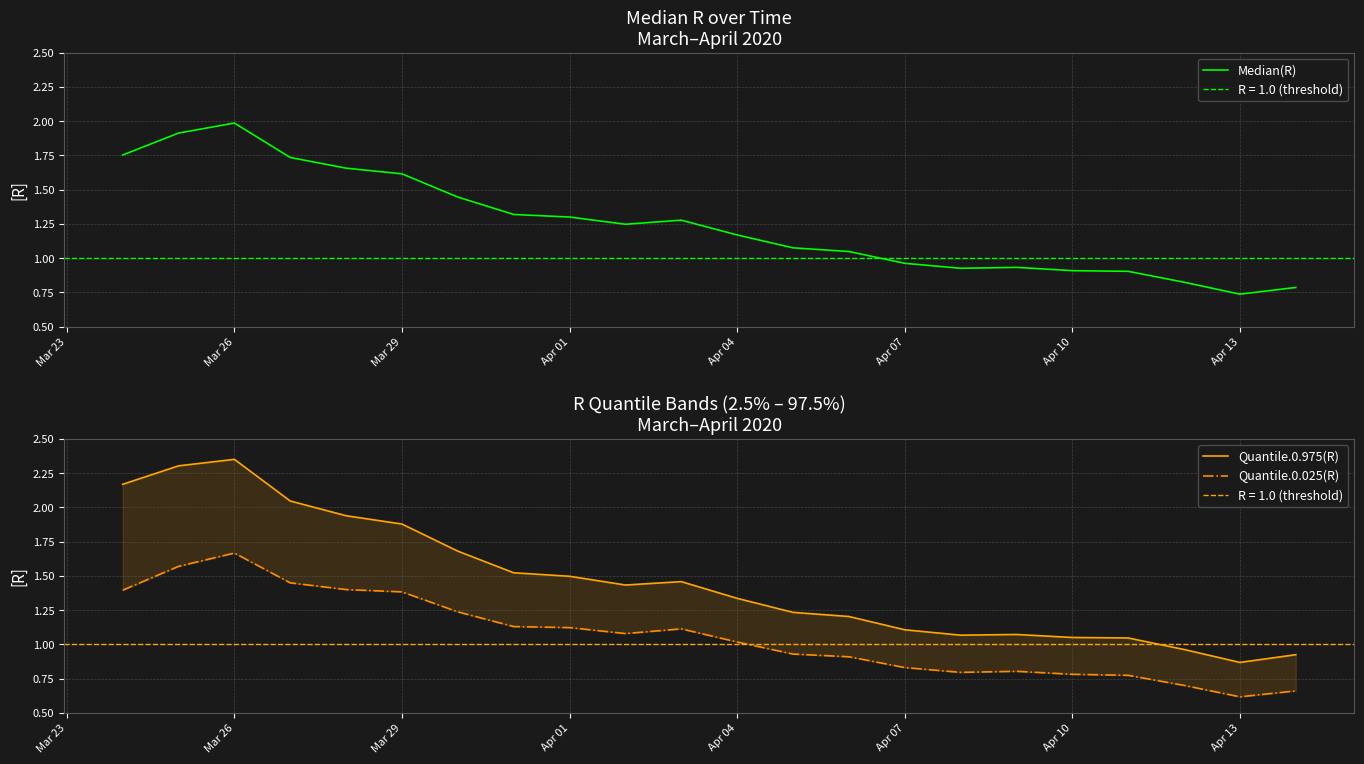

Is it true that Quantile.0.025(R) equals 0.7 at Apr 01?

False